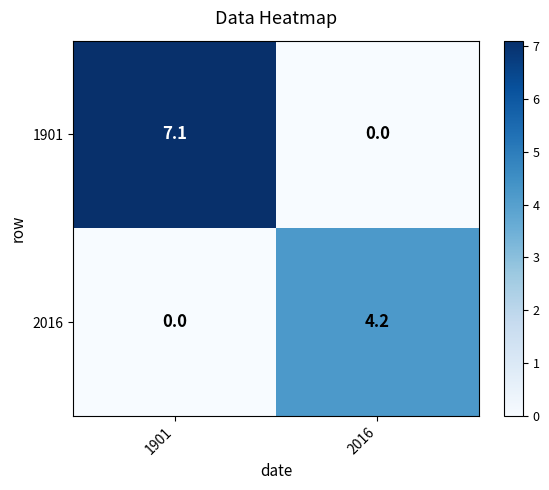

Rank the series by their average value, from lowest to highest.

2016, 1901